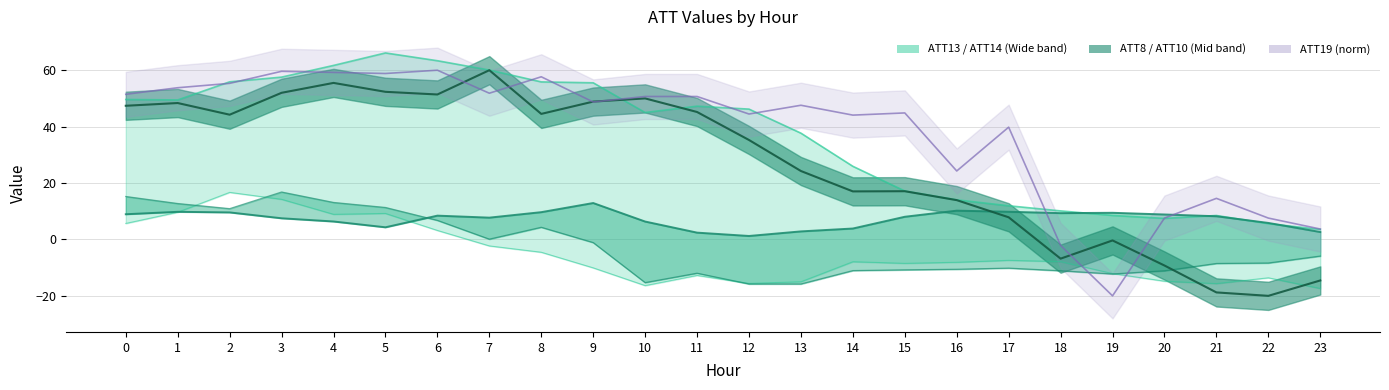

What is the difference between the highest and lowest values at 9?

56.7